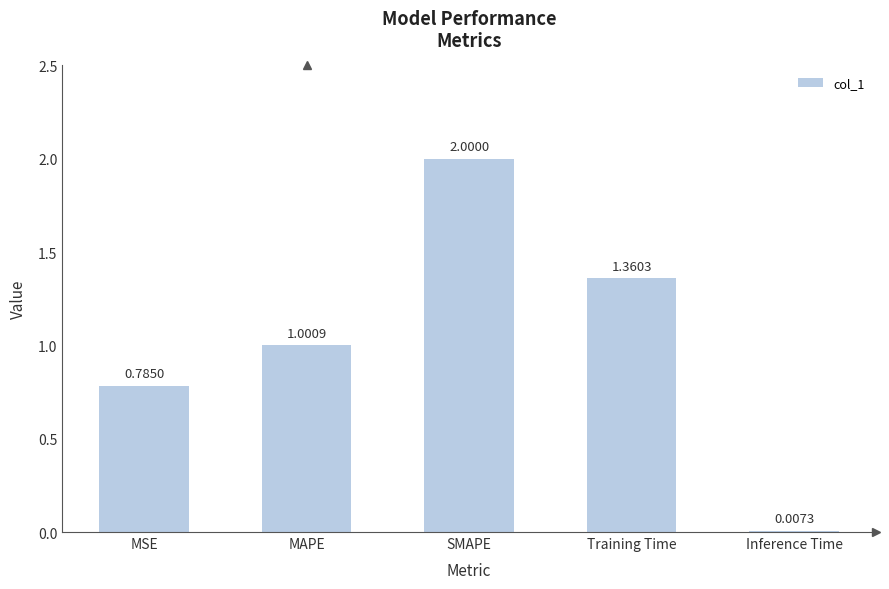

What is the change in value from MSE to Training Time?

+0.6